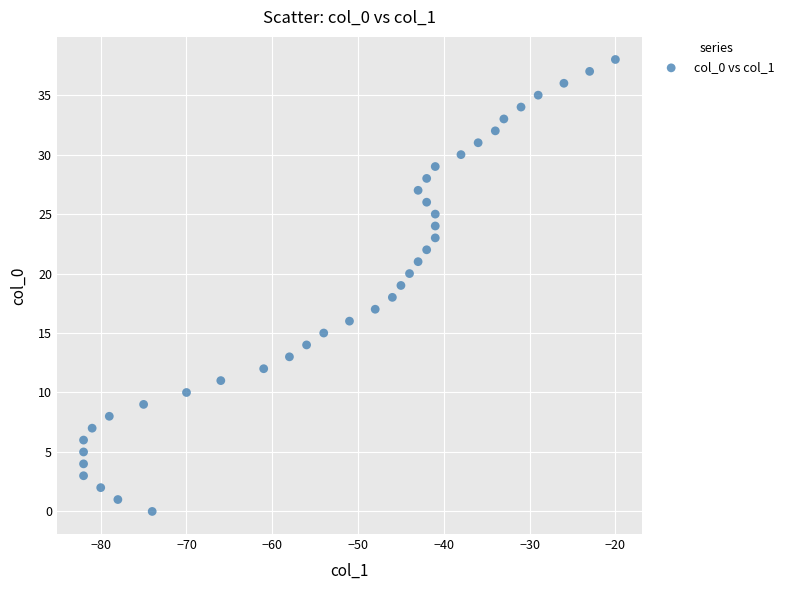

What is the range of X values (max minus min)?

62